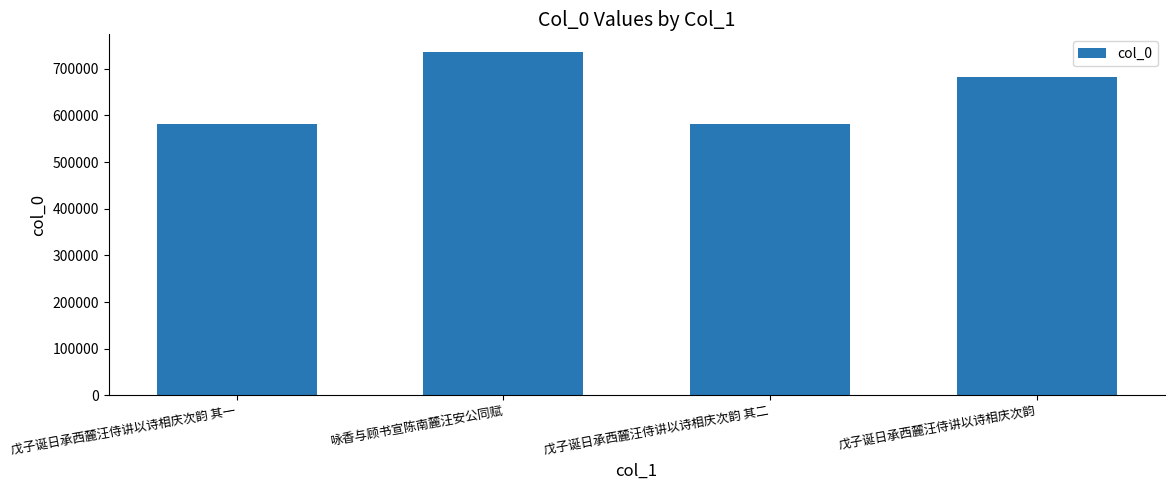

The value at 咏香与顾书宣陈南麓汪安公同赋 is 1171026. True or false?

False